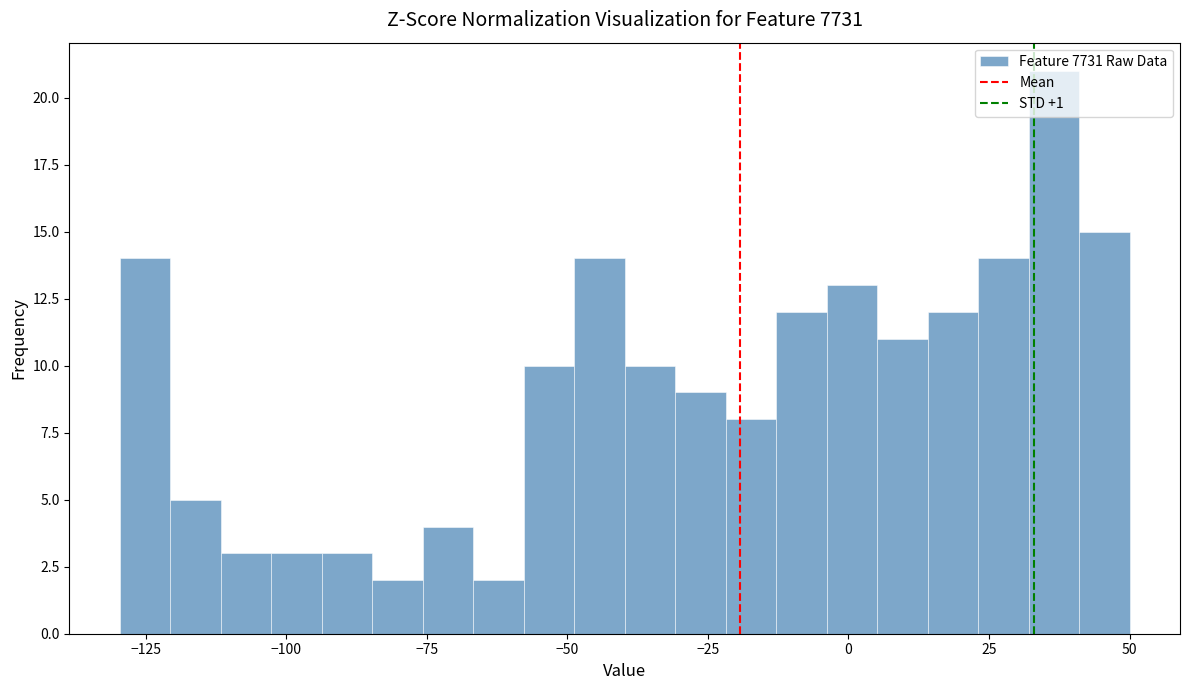

Around what value on the x-axis is the tallest bar? Give the approximate position of its centre, as read against the axis.

35